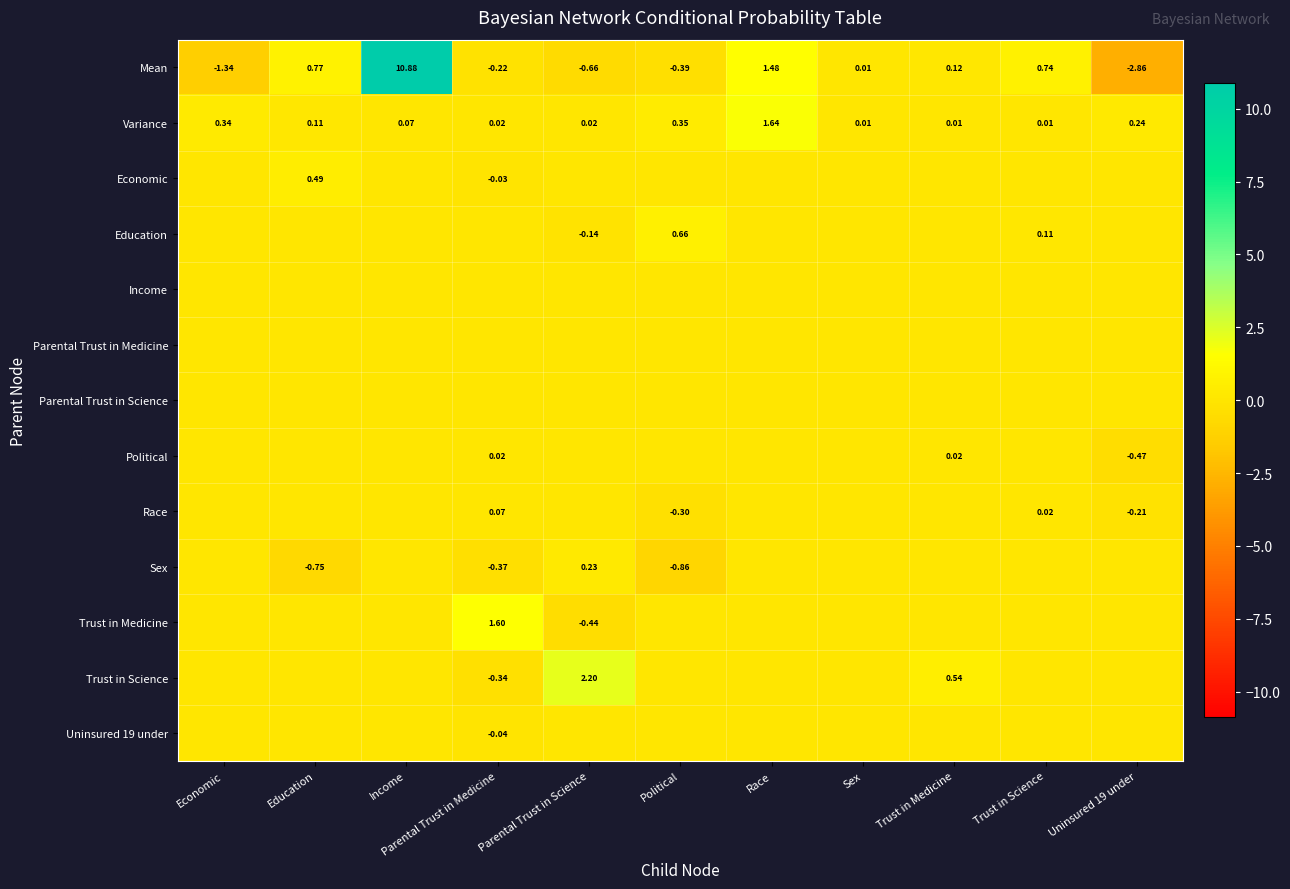

At which label is Mean closest to 4?

Race